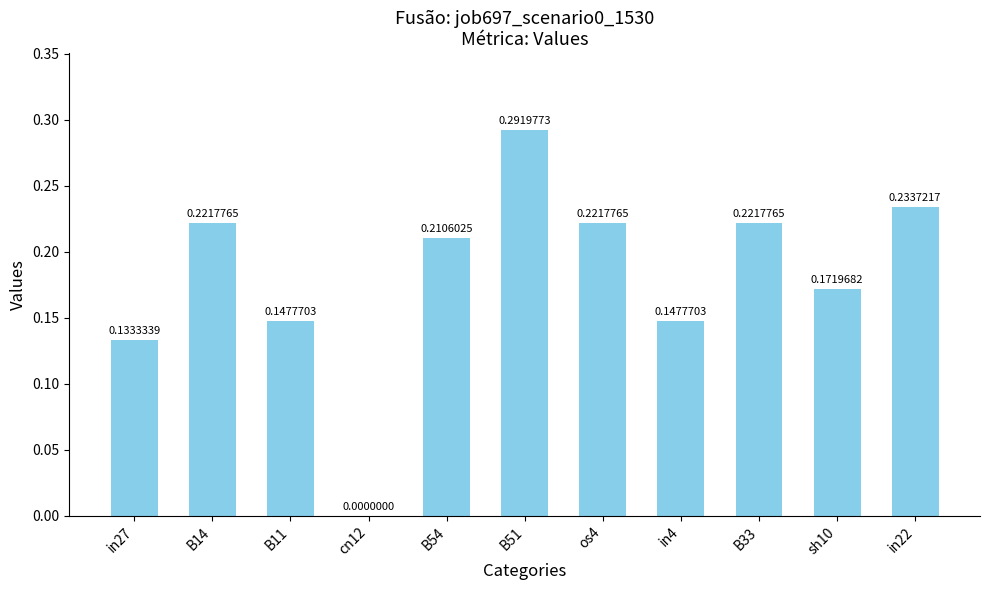

What is the sum of all values?

2.0